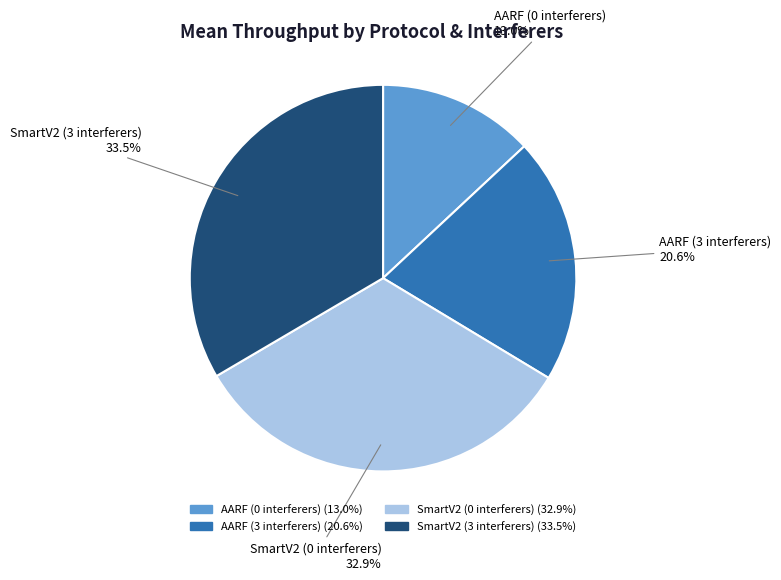

Rank the categories by value from lowest to highest.

AARF (0 interferers), AARF (3 interferers), SmartV2 (0 interferers), SmartV2 (3 interferers)